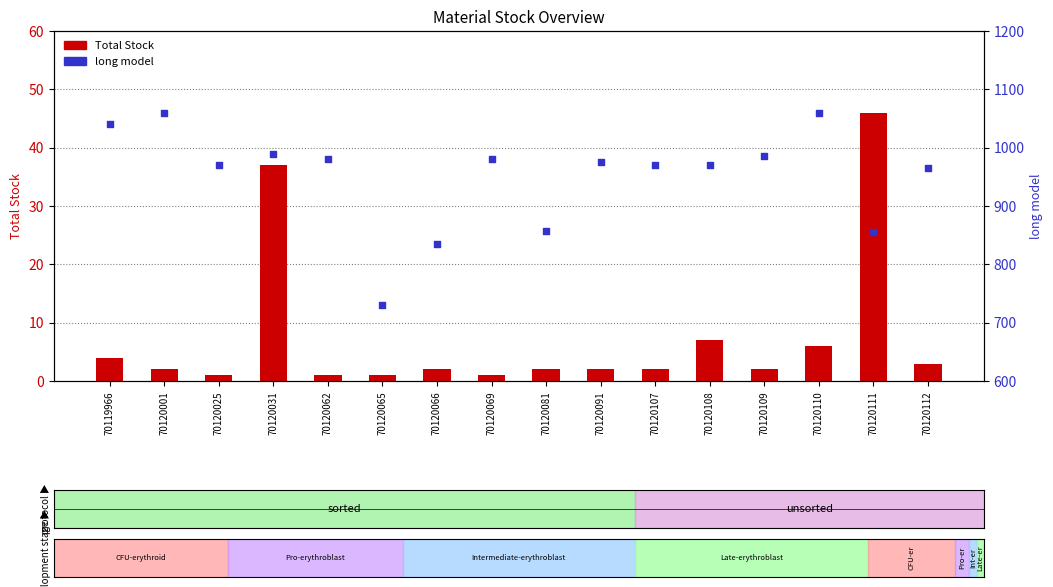

Which series reaches the maximum Y coordinate?

long model